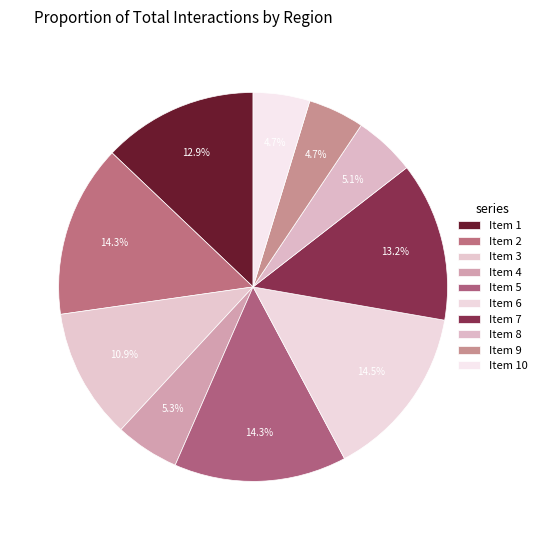

How many slices are in this pie chart?

10